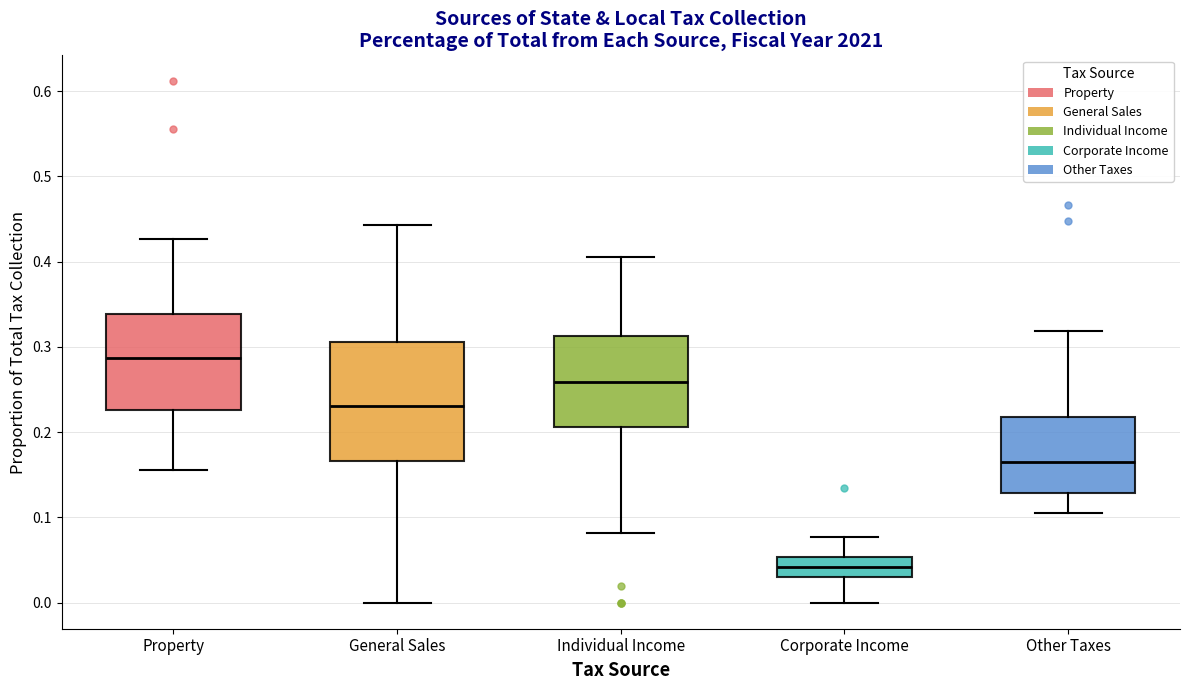

Reading left to right, transcribe this box plot: for each box, give where its median line is, the range the box spans, and where its two whiskers end, as read against the y-axis. The values are not printed on the chart, so give them approximately, as read against the axis.

Property: median 0.29, box 0.23 to 0.34, whiskers 0.16 to 0.43
General Sales: median 0.23, box 0.17 to 0.31, whiskers 0.00 to 0.44
Individual Income: median 0.26, box 0.21 to 0.31, whiskers 0.08 to 0.41
Corporate Income: median 0.04, box 0.03 to 0.05, whiskers 0.00 to 0.08
Other Taxes: median 0.17, box 0.13 to 0.22, whiskers 0.11 to 0.32